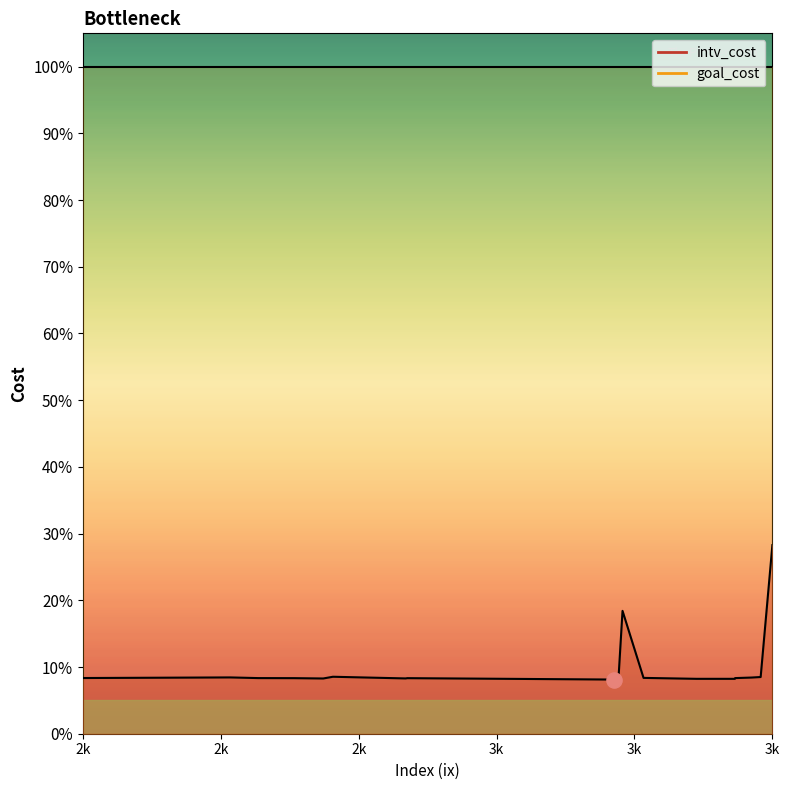

What are all the series names shown in the legend?

intv_cost, goal_cost